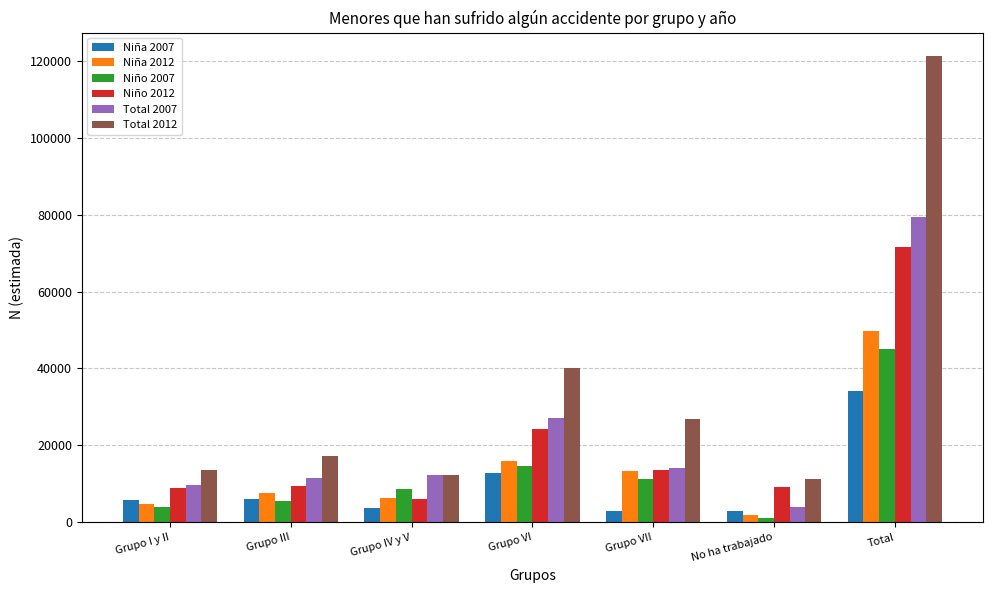

How many groups of bars are there?

7